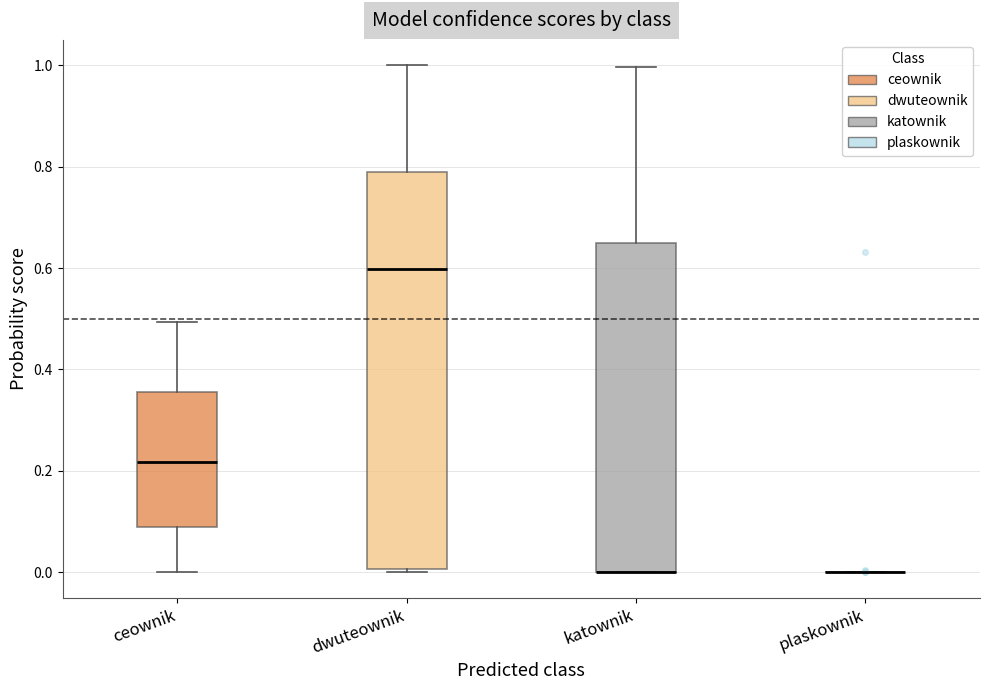

Which box is the tallest, from its lower edge to its upper edge?

dwuteownik